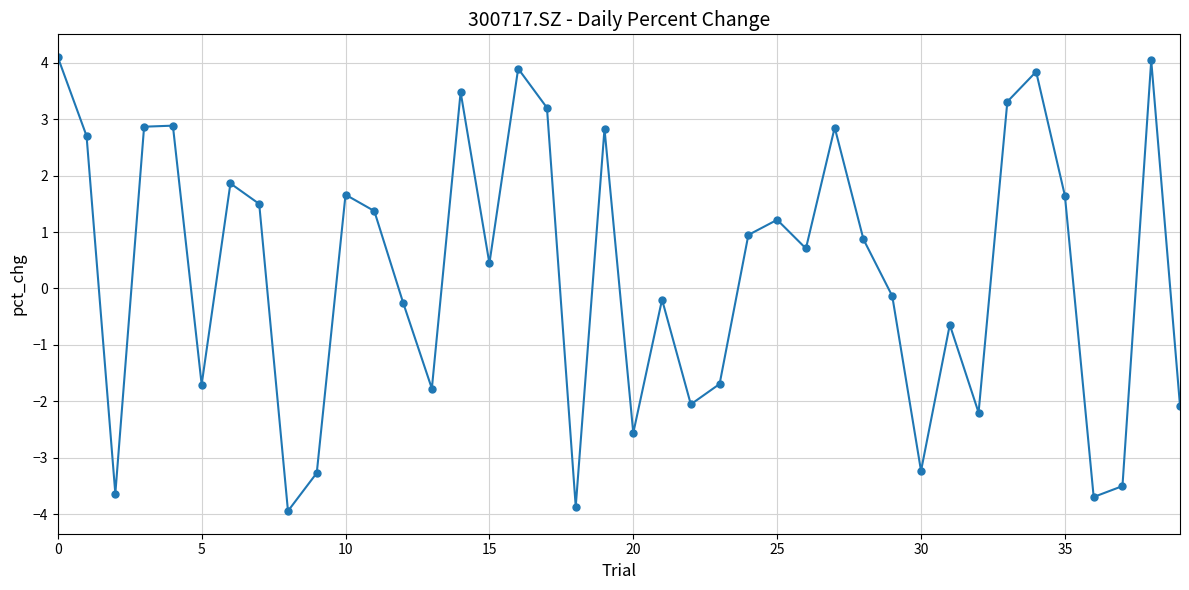

How many points are higher than both their immediate neighbors (excluding endpoints)?

12